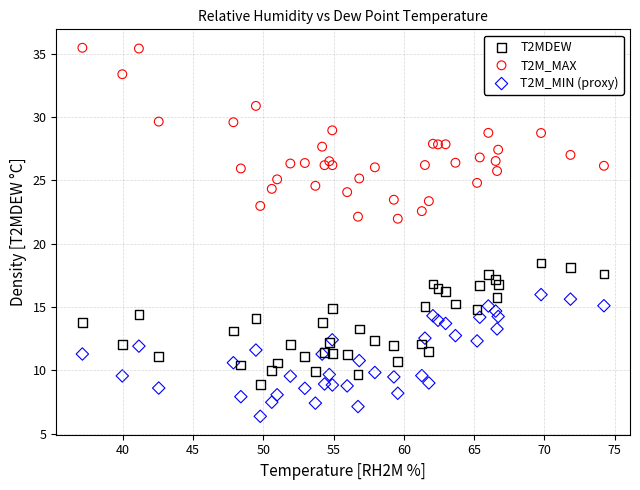

Which series contains the lowest Y value?

T2M_MIN (proxy)